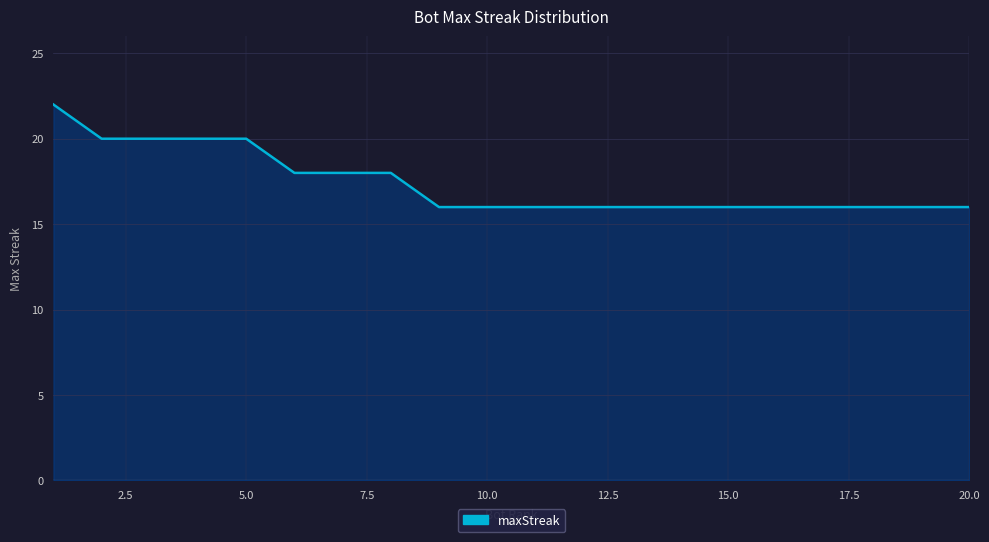

What is the greatest value displayed?

22